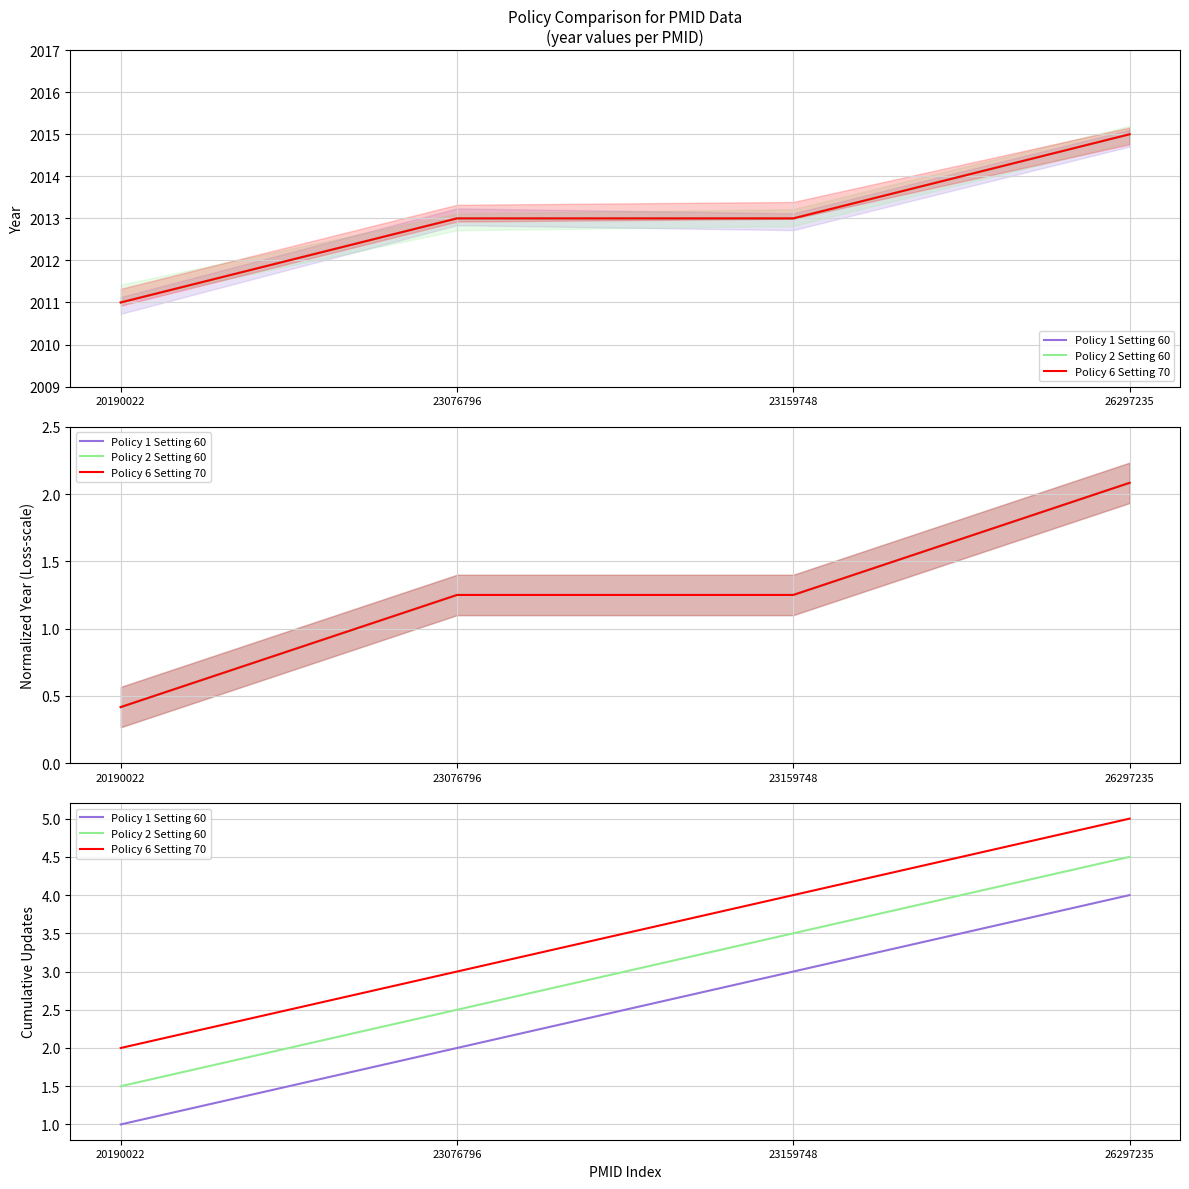

True or false: Policy 6 Setting 70 has a value of 3.0 at 23076796.

True